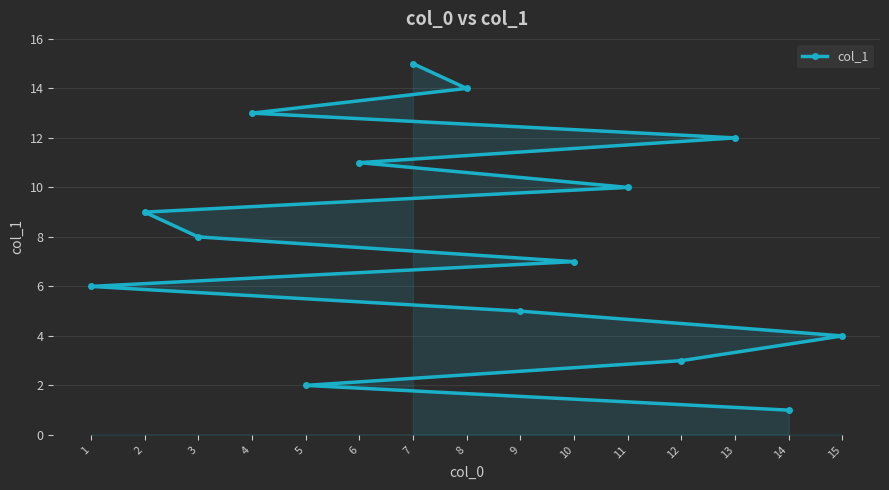

How many distinct data groups are displayed?

1